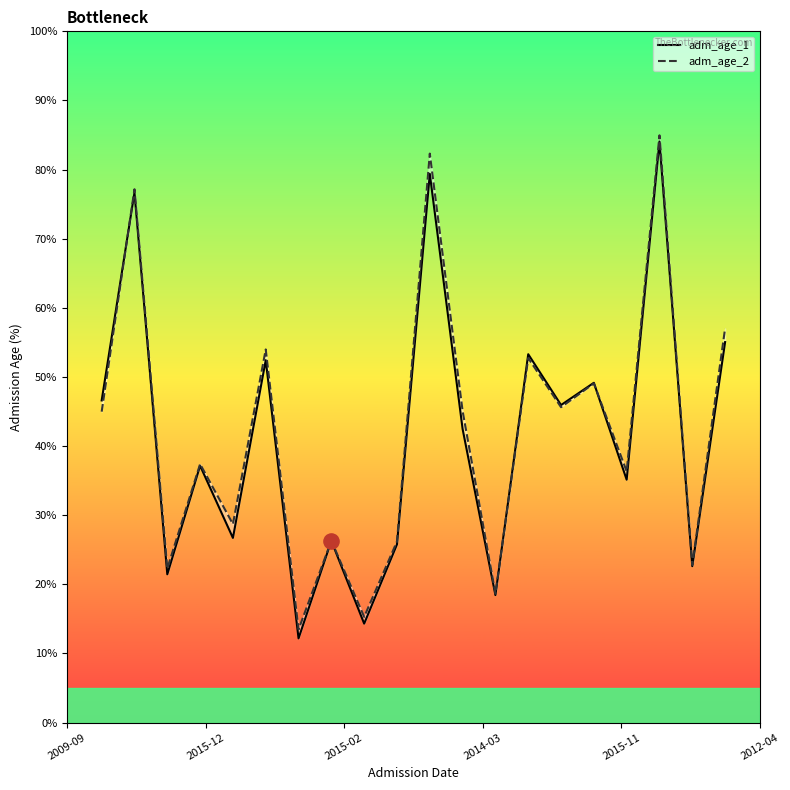

Which series has the largest total across all categories?

adm_age_2